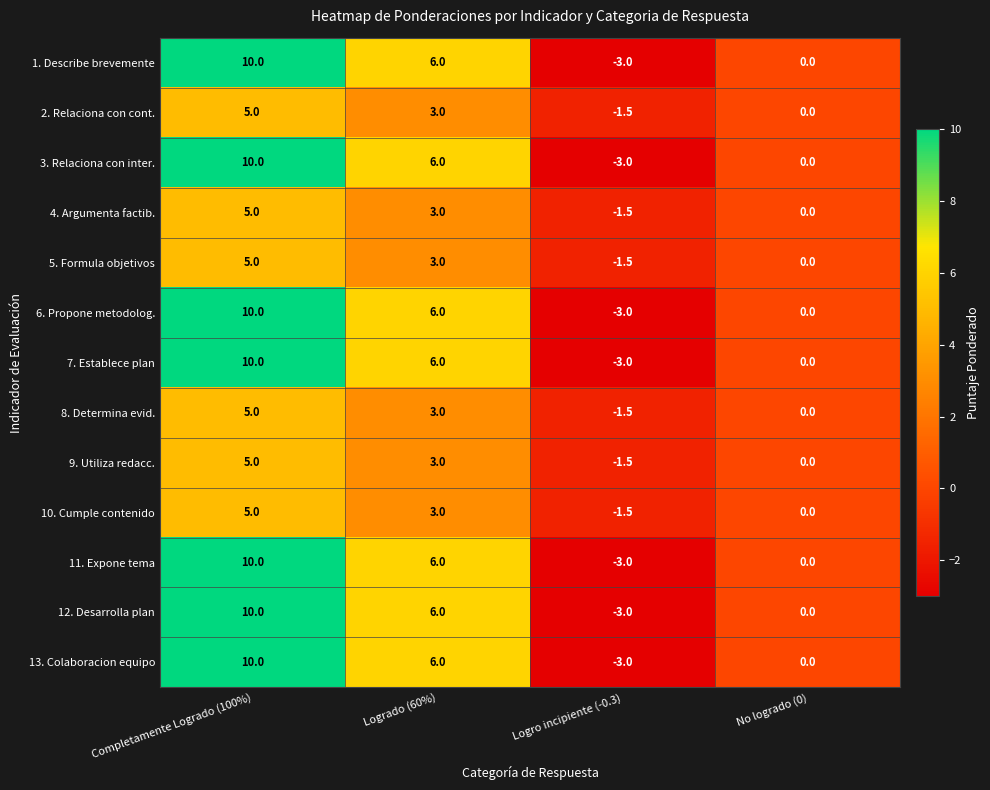

Where does the 2. Relaciona con cont. series first go above 3?

Completamente Logrado (100%)